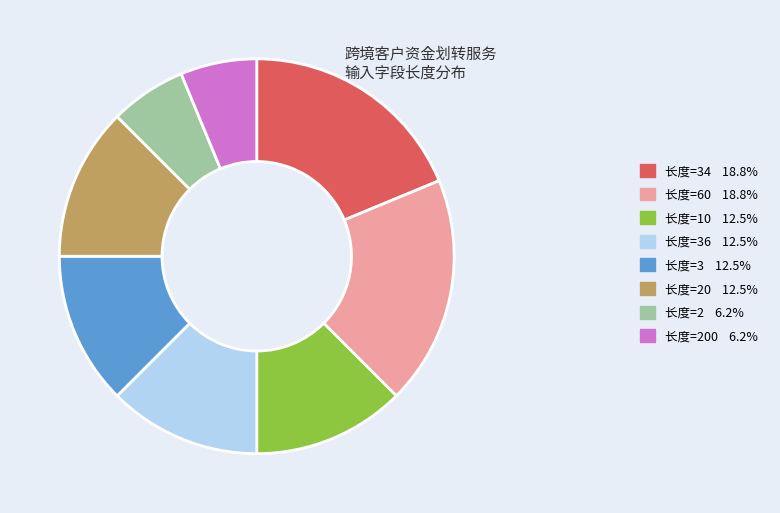

Does 长度=34 18.8% account for over 50% of the chart?

No